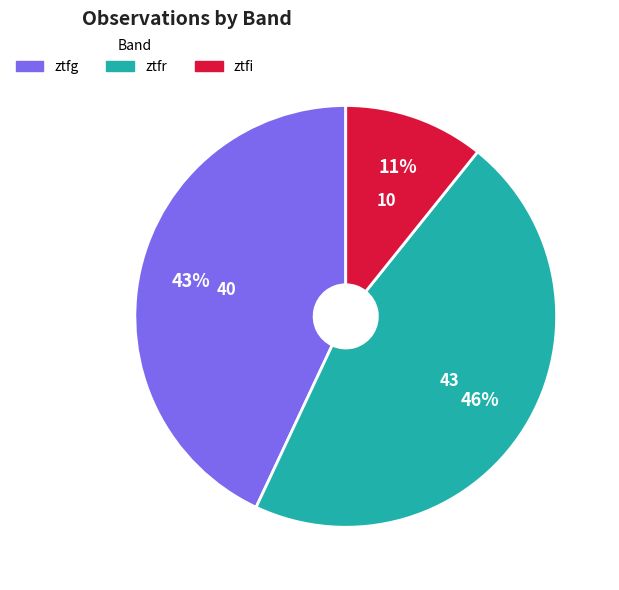

To the nearest percent, what is the combined percentage of ztfi and ztfg?

54%